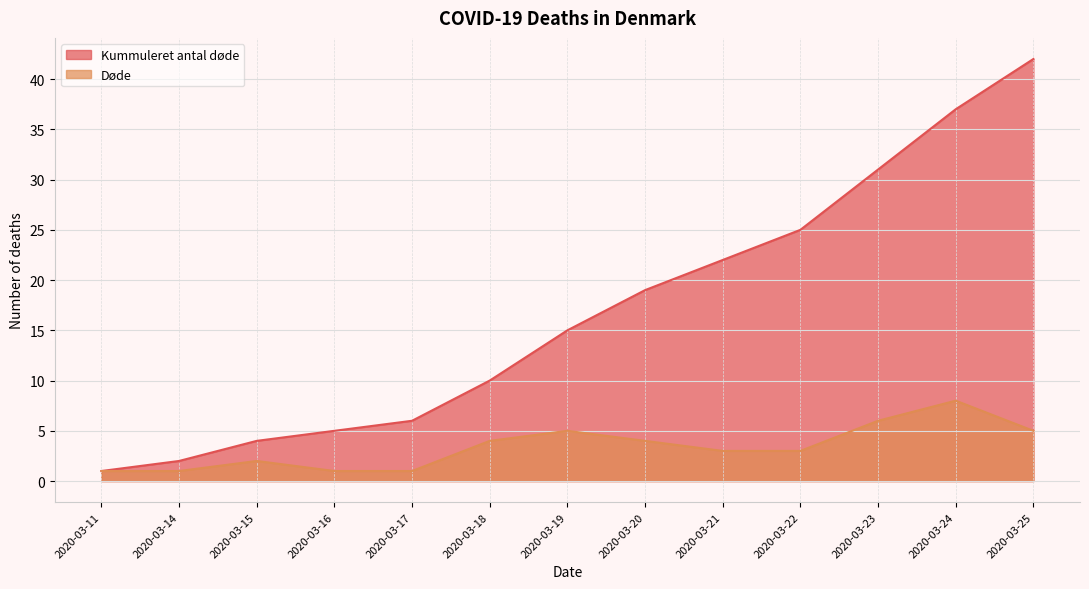

Which series changed the most between 2020-03-15 and 2020-03-16?

Kummuleret antal døde